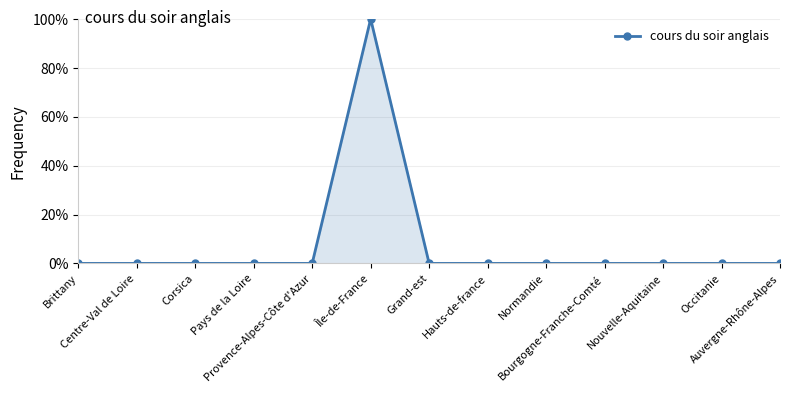

Does the chart have visible grid lines?

Yes